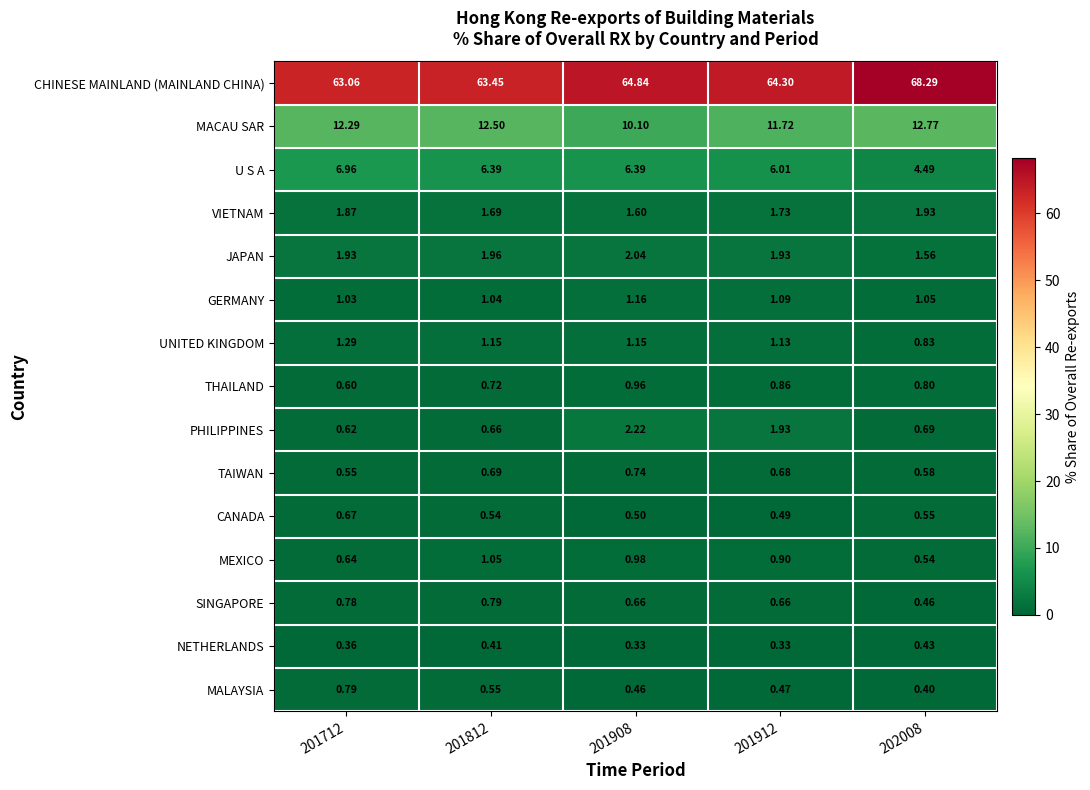

Which series has the widest spread of values?

CHINESE MAINLAND (MAINLAND CHINA)